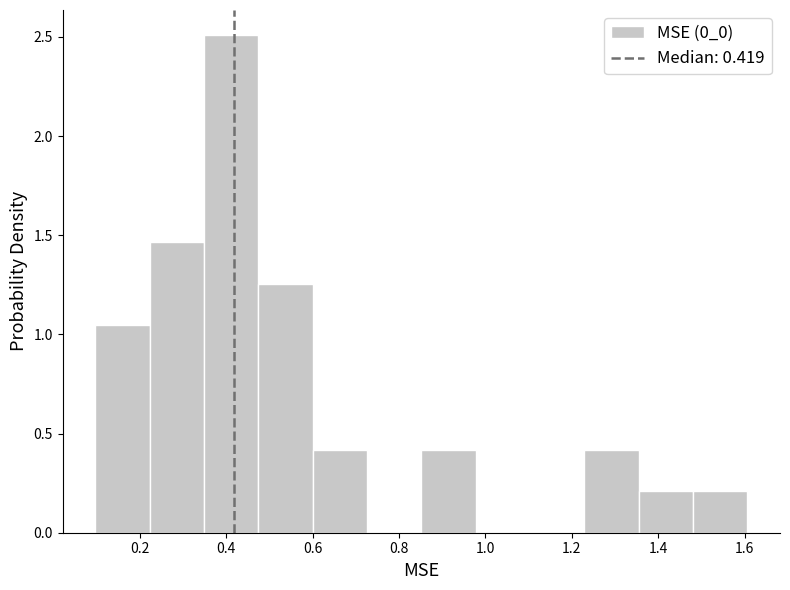

Which range on the x-axis has the tallest bar?

0.34 to 0.48